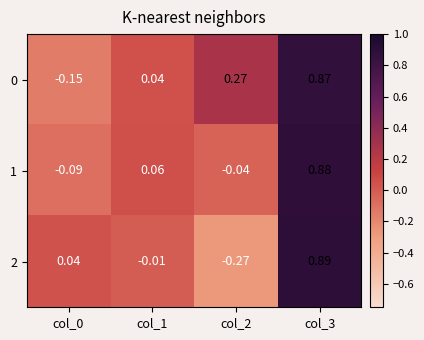

Is the value of 2 at col_3 greater than the value of 1 at col_2?

Yes